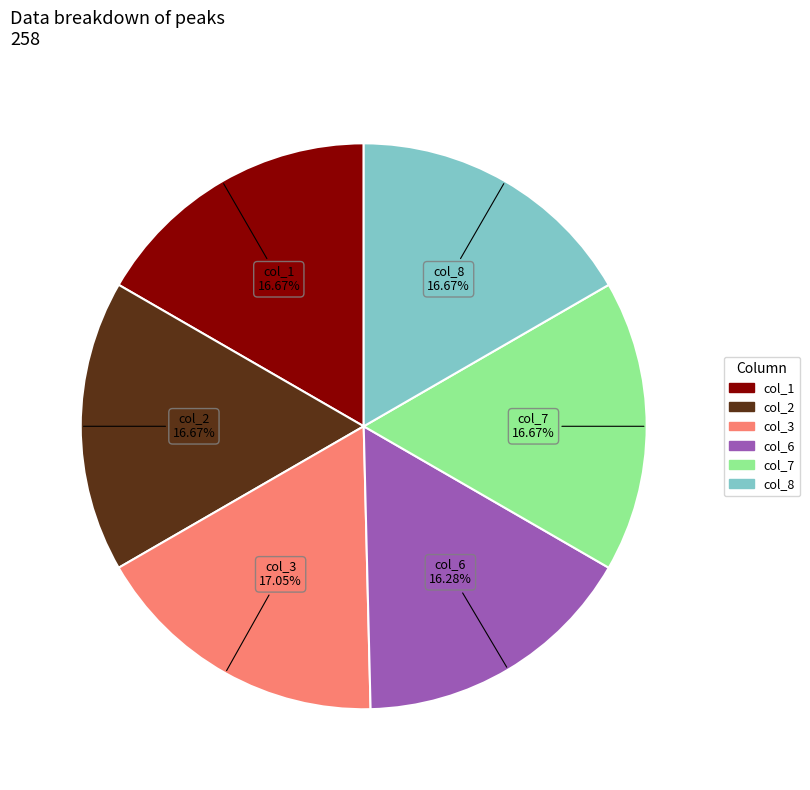

Is there a majority slice in this chart?

No